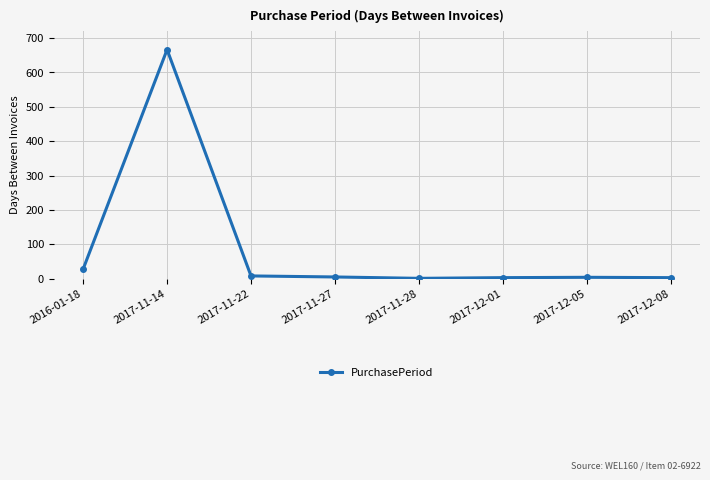

At which category does the data reach its first local peak?

2017-11-14